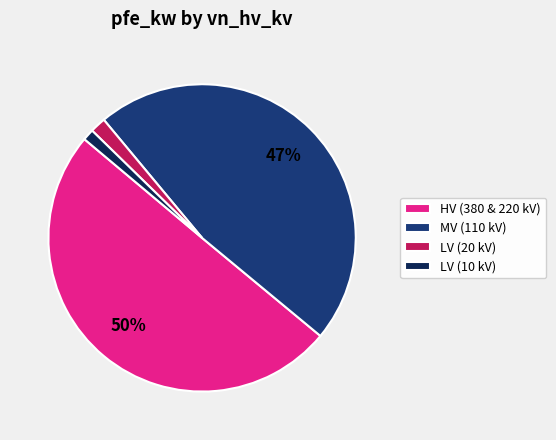

Does LV (20 kV) represent more than half of the total?

No